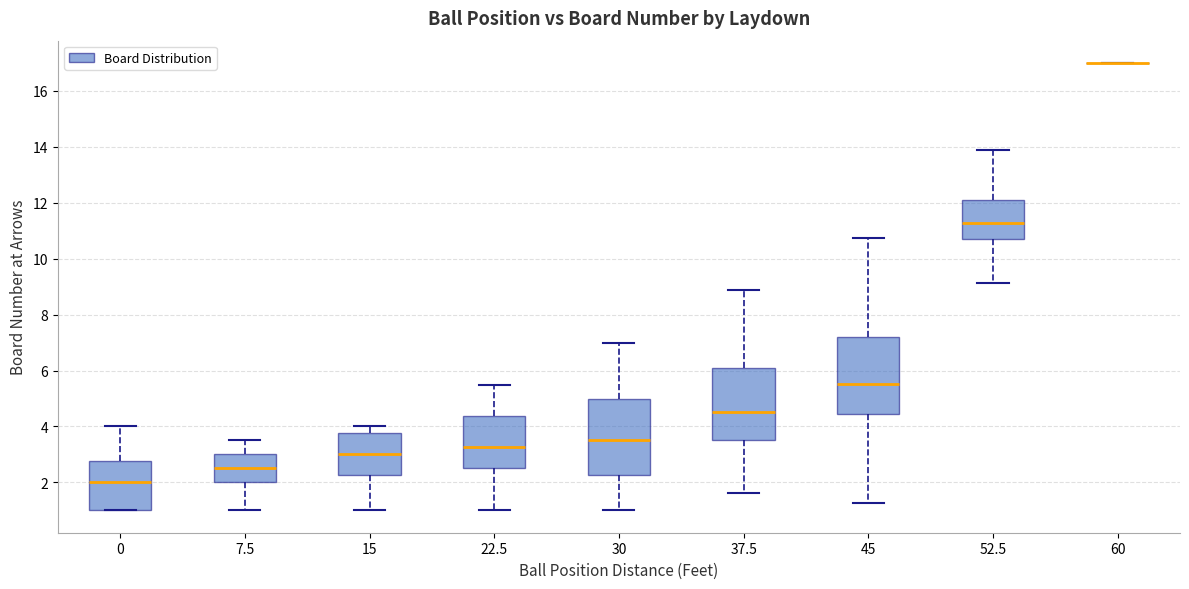

Reading left to right, read every box against the y-axis: the position of its median line, the range the box covers, and the ends of its whiskers. The values are not printed on the chart, so give them approximately, as read against the axis.

0: median 2.0, box 1.0 to 2.8, whiskers 1.0 to 4.0
7.5: median 2.6, box 2.0 to 3.0, whiskers 1.0 to 3.6
15: median 3.0, box 2.2 to 3.8, whiskers 1.0 to 4.0
22.5: median 3.2, box 2.6 to 4.4, whiskers 1.0 to 5.6
30: median 3.6, box 2.2 to 5.0, whiskers 1.0 to 7.0
37.5: median 4.6, box 3.6 to 6.0, whiskers 1.6 to 8.8
45: median 5.6, box 4.4 to 7.2, whiskers 1.2 to 10.8
52.5: median 11.2, box 10.8 to 12.0, whiskers 9.2 to 13.8
60: box collapsed to a line at 17.0, whiskers 17.0 to 17.0